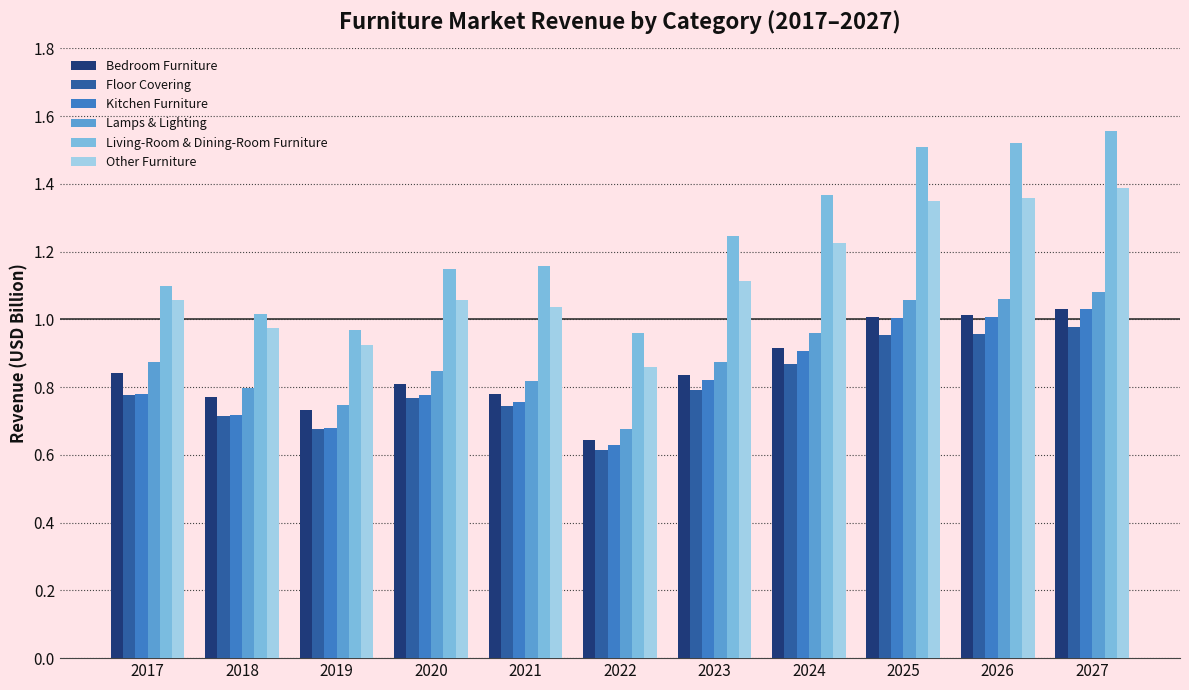

What is the sum of the Lamps & Lighting values at 2018 and 2026?

1.9